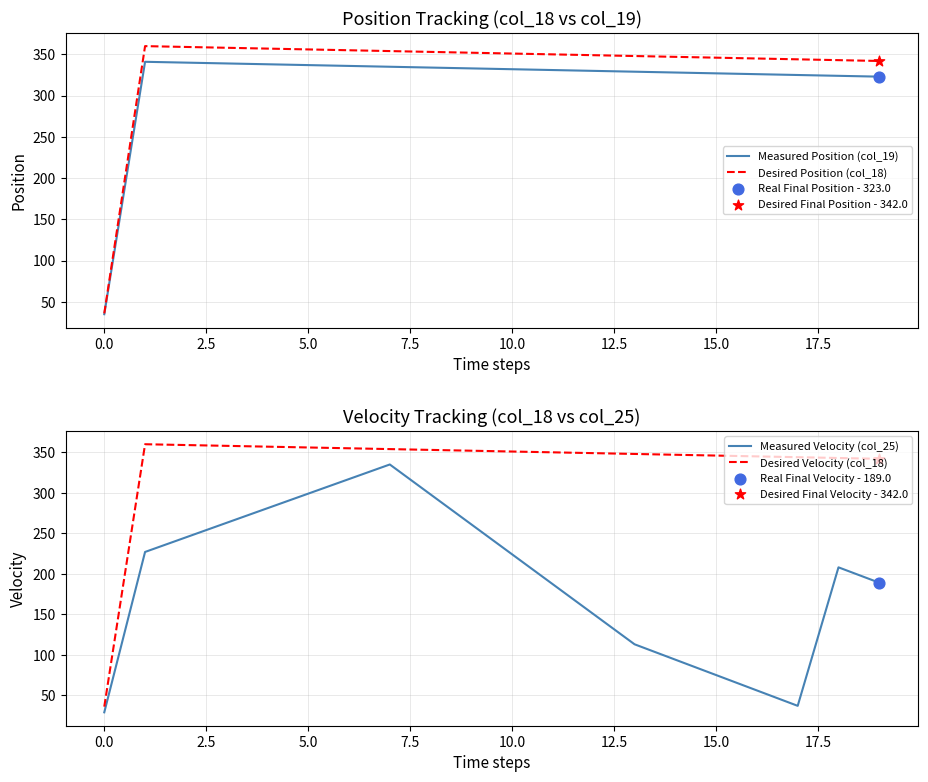

Which series contains the lowest Y value?

Measured Velocity (col_25)